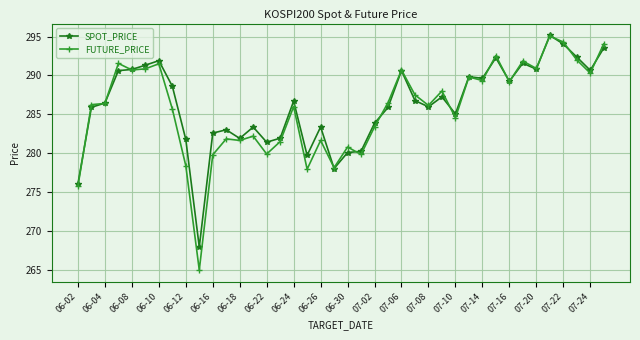

What is the value of the FUTURE_PRICE point at the 29th from the left?

284.6